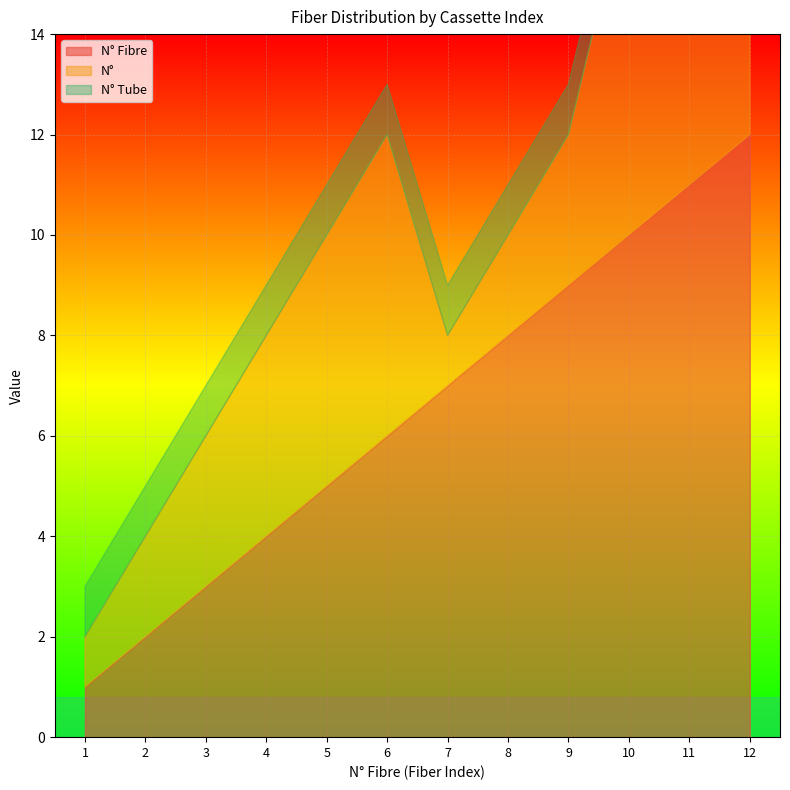

True or false: N° and N° Fibre cross at least once.

False